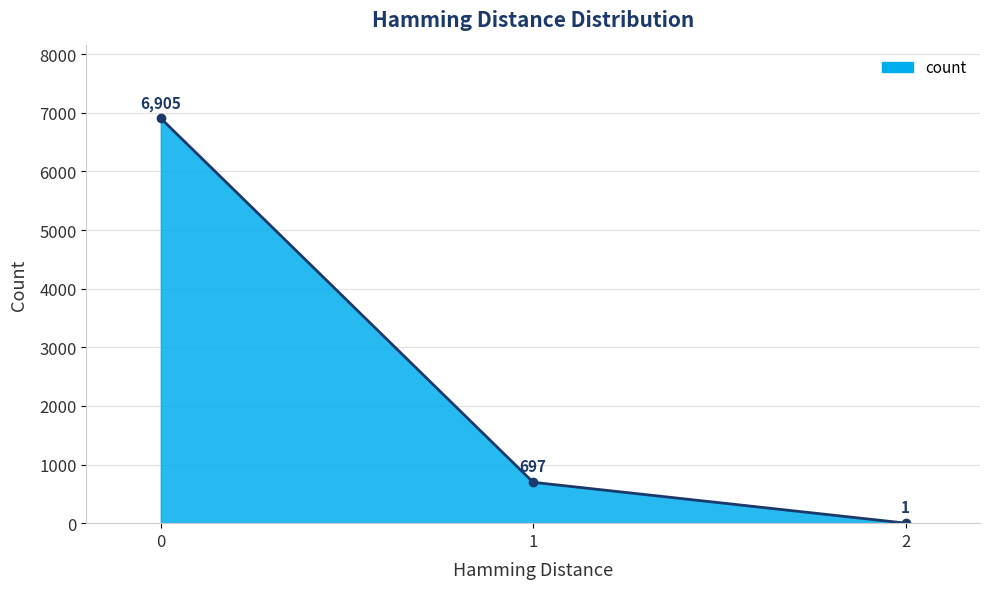

What is the sum of all values?

7603